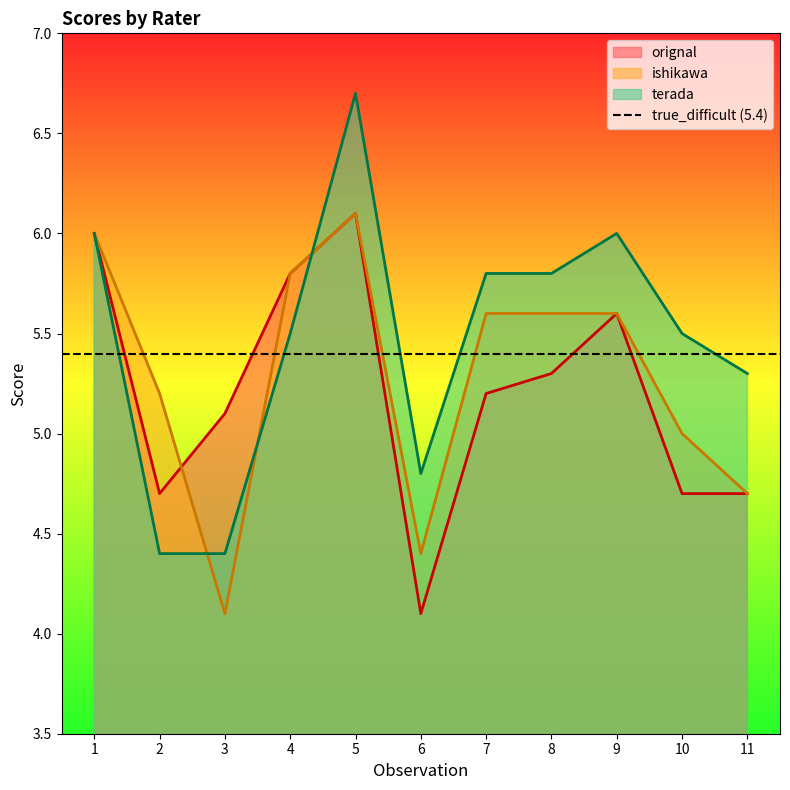

At how many categories does at least one series exceed 4?

11